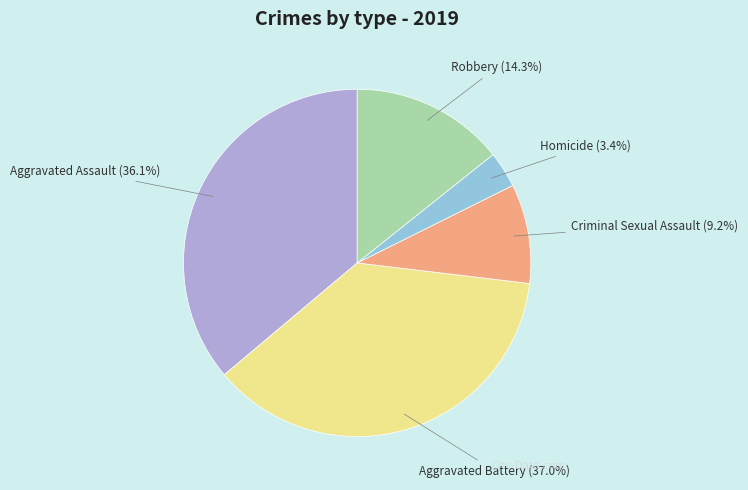

Rank the categories by value from highest to lowest.

Aggravated Battery, Aggravated Assault, Robbery, Criminal Sexual Assault, Homicide